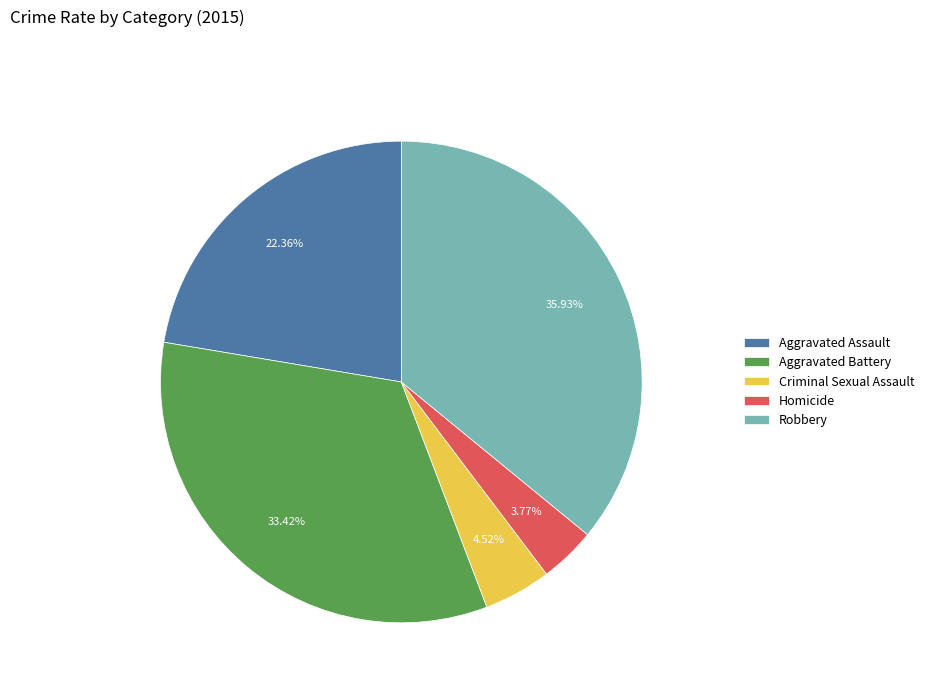

Combined, do Aggravated Assault and Criminal Sexual Assault account for over 50%?

No